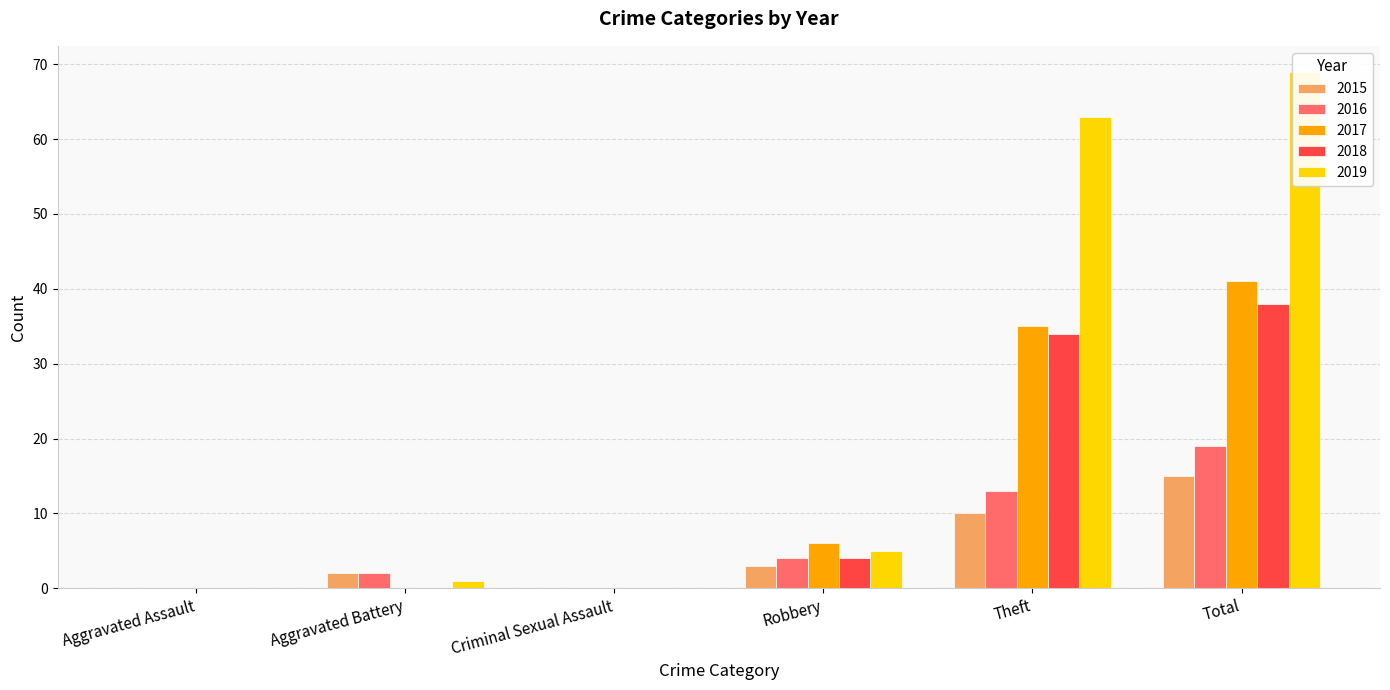

At how many categories does at least one series exceed 66?

1